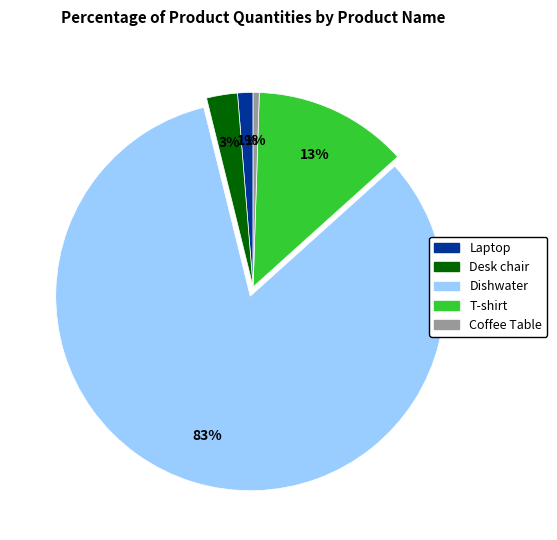

Which category accounts for the majority?

Dishwater